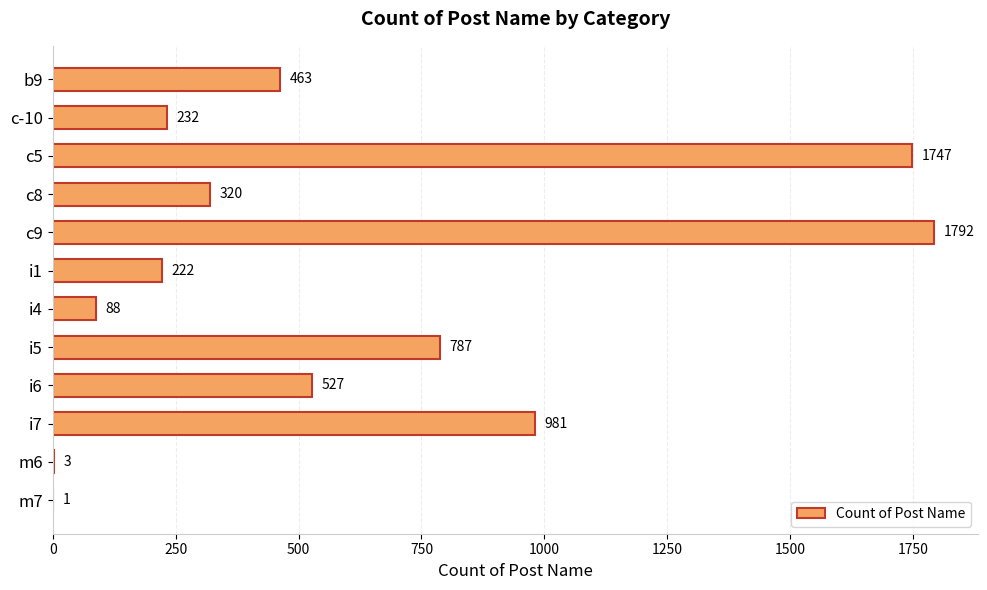

Are the bars grouped side by side (vs. stacked)?

No